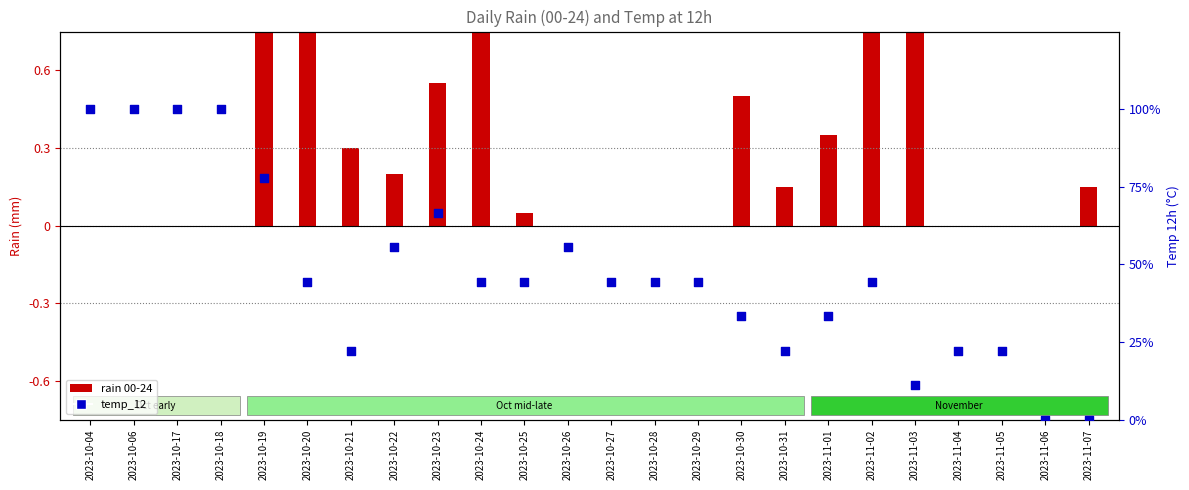

Which series reaches the maximum Y coordinate?

temp_12